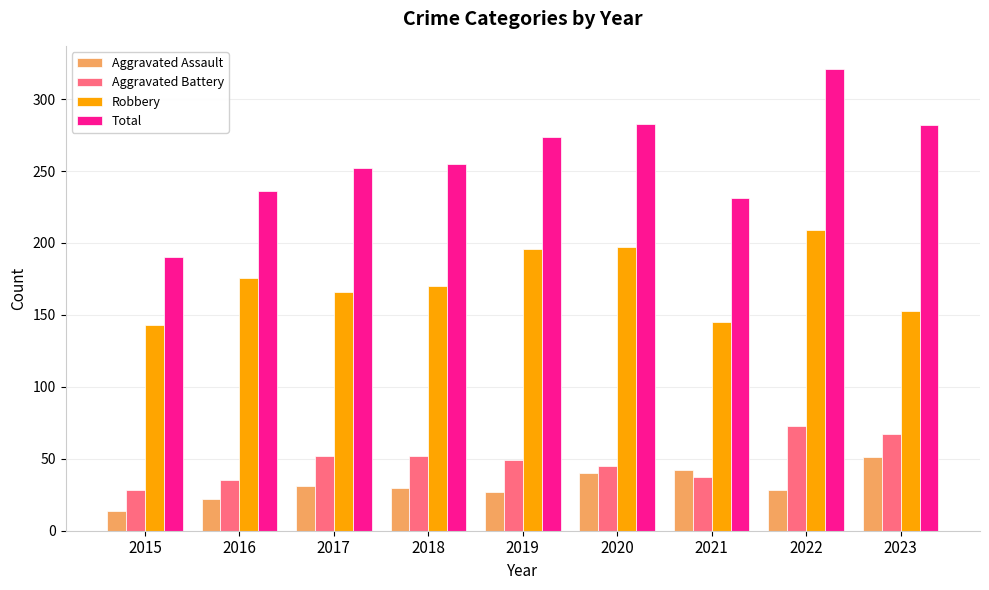

At which category is the sum across all series the highest?

2022